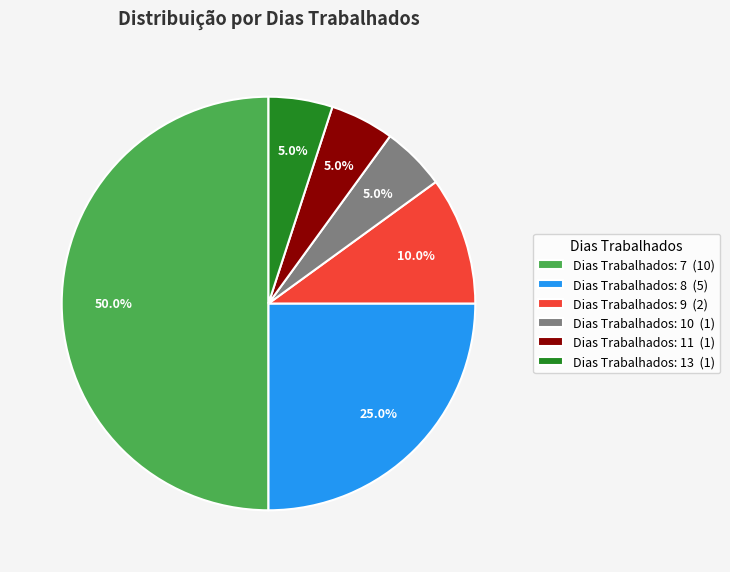

Does Dias Trabalhados: 10 (1) represent more than half of the total?

No